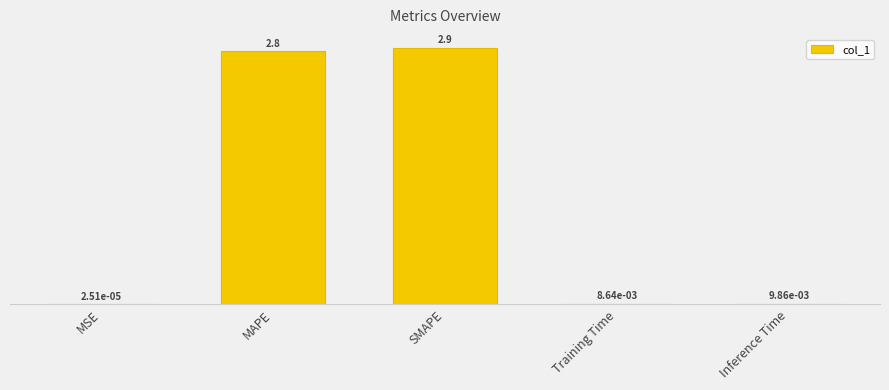

What is the approximate value at SMAPE?

2.9